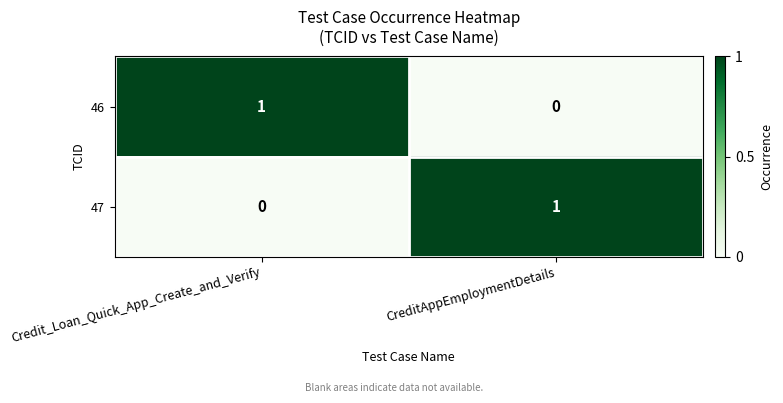

How many distinct data groups are displayed?

2